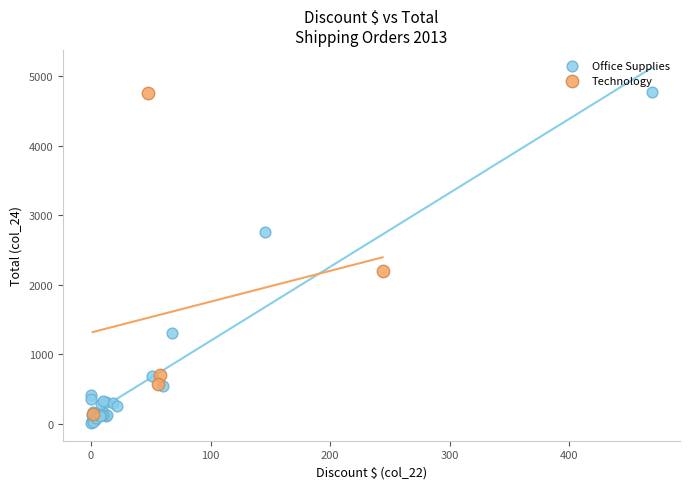

Which series has the largest Y range (max minus min)?

Office Supplies